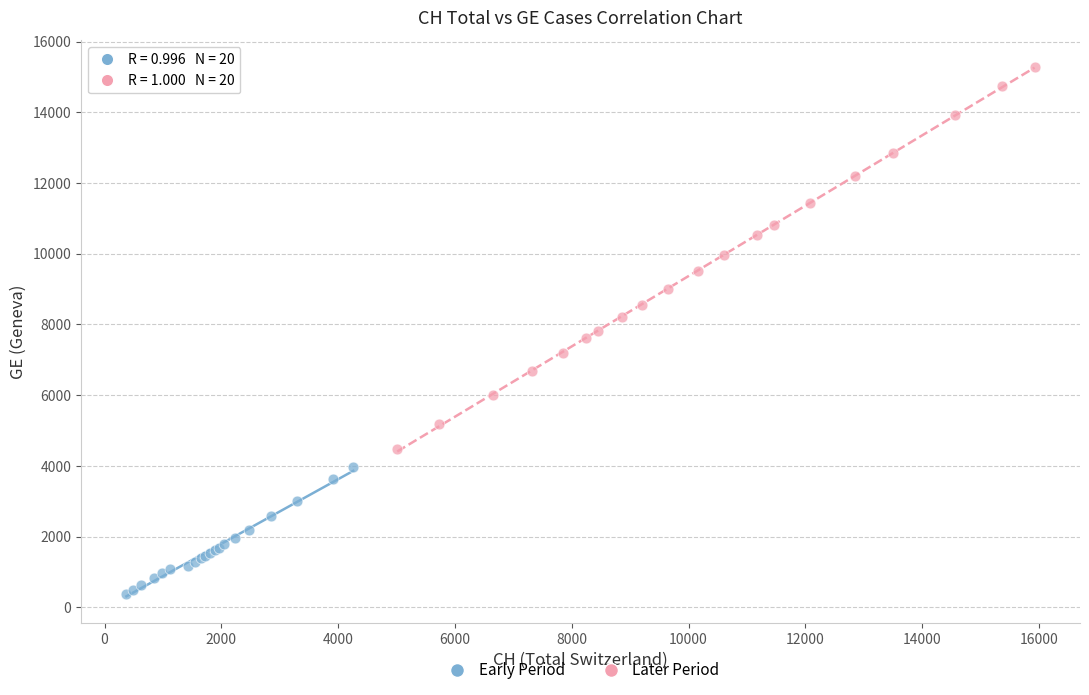

Which series has the widest spread of Y values?

Later Period